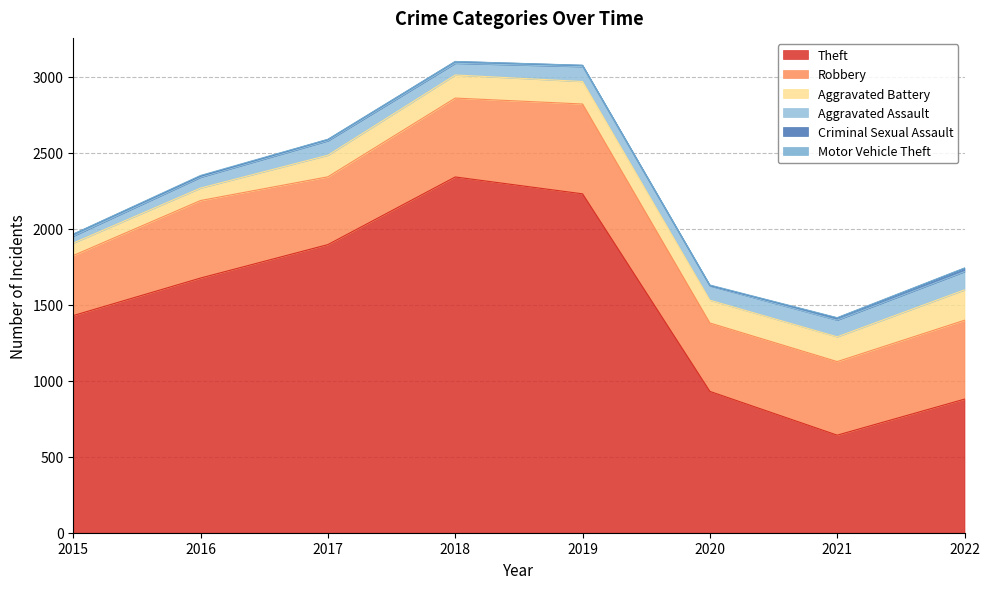

What is the total value across all series at 2016?

2351